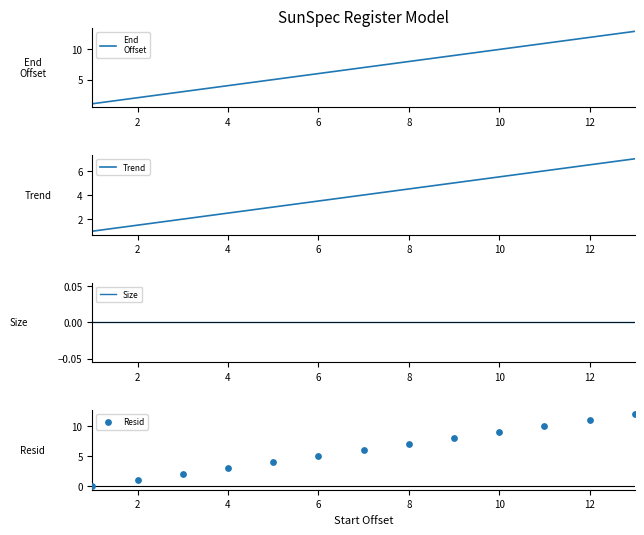

Which series contains the highest Y value?

End
Offset